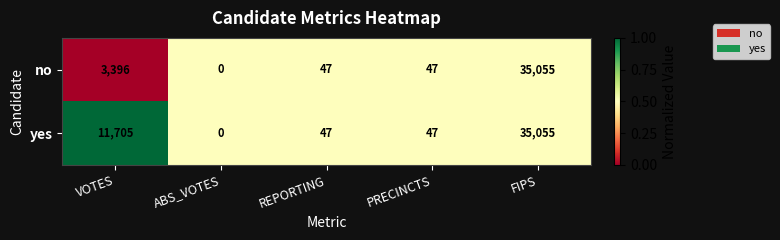

What is the maximum value shown in the chart?

35055